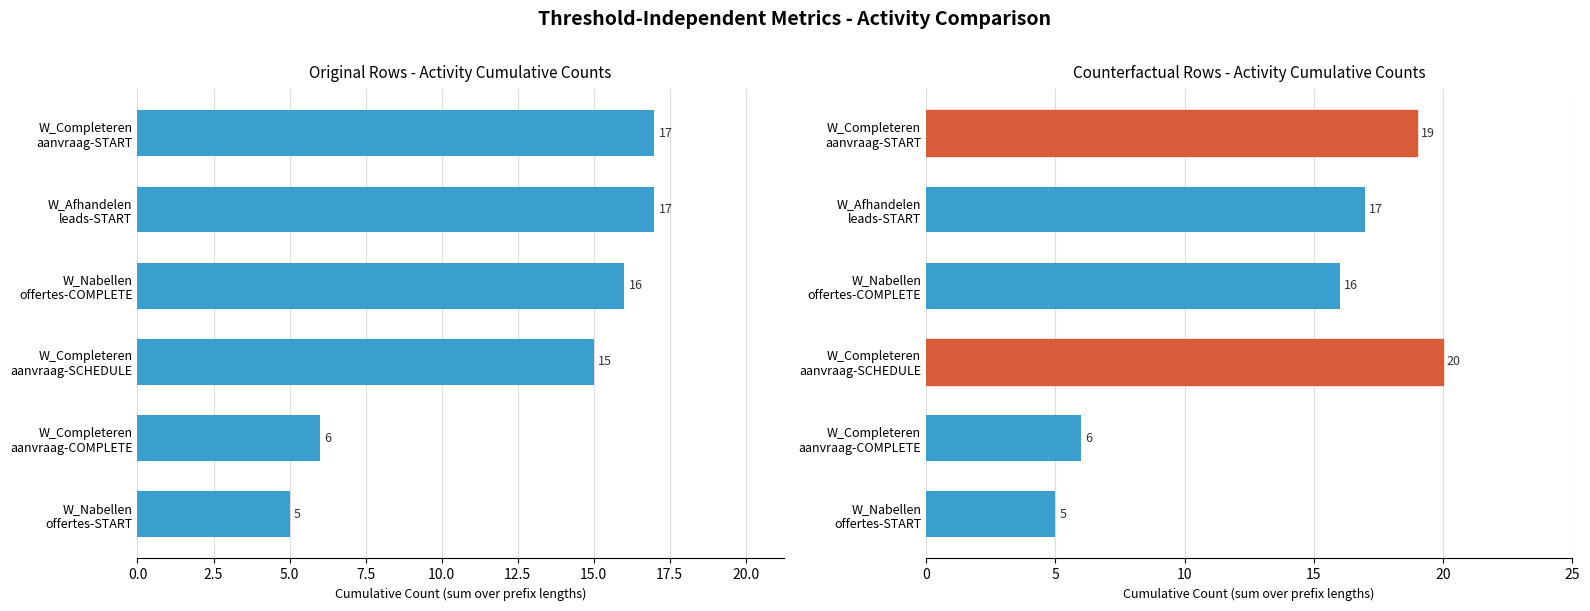

Rank the series at W_Completeren aanvraag-SCHEDULE from highest to lowest value.

Counterfactual, Original